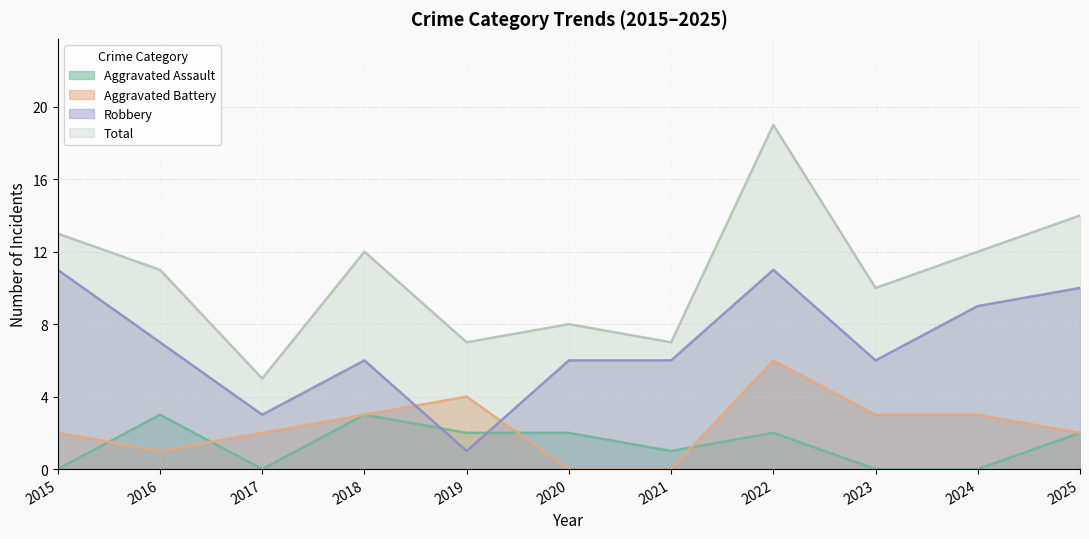

Rank the series at 2018 from lowest to highest value.

Aggravated Assault, Aggravated Battery, Robbery, Total